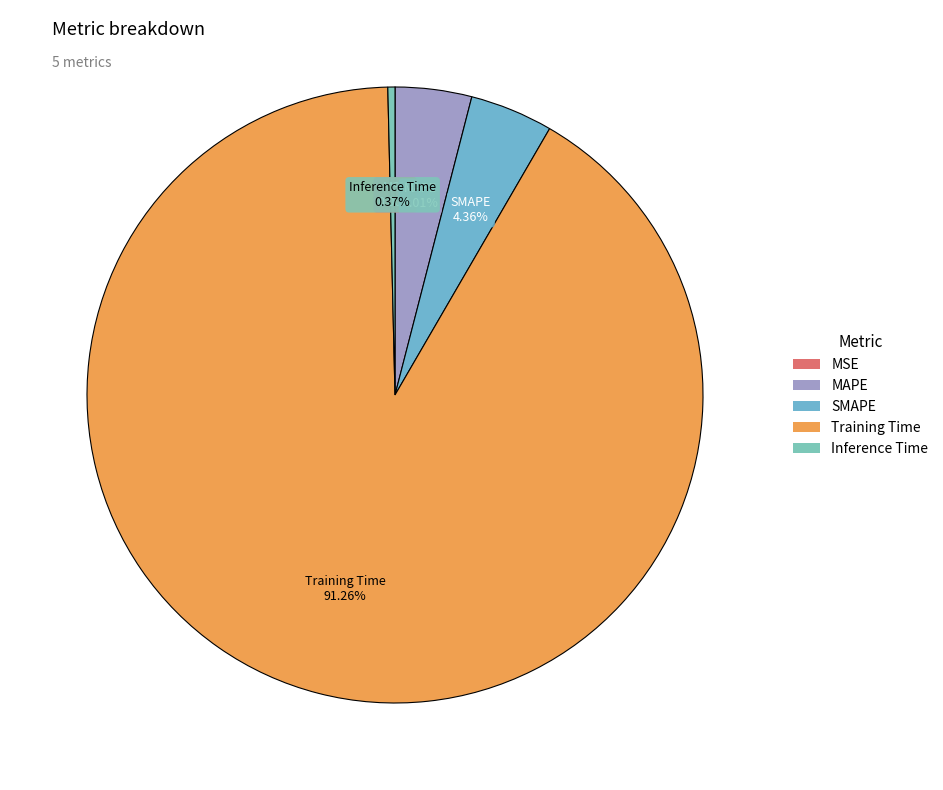

Which slice represents more than half of the pie?

Training Time